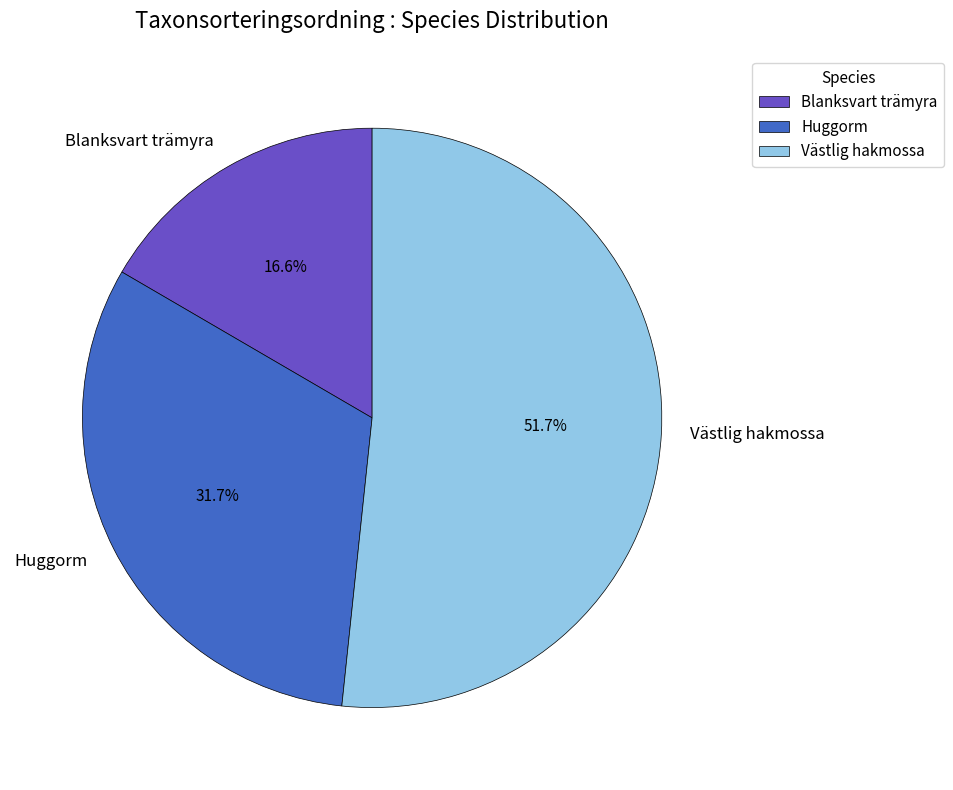

Is it true that Huggorm is 23% of the pie?

False